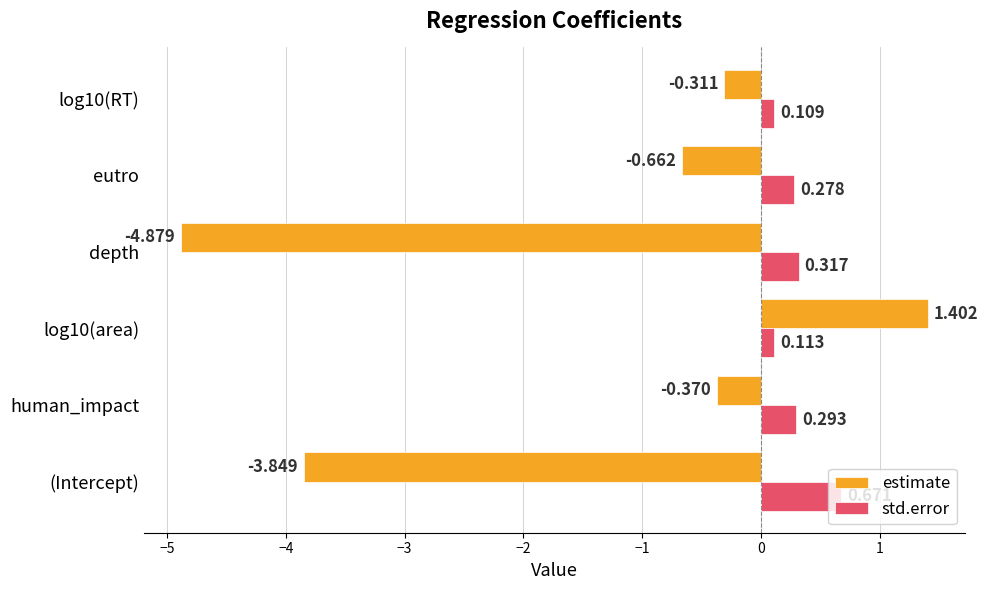

What is the smallest value displayed?

-4.9